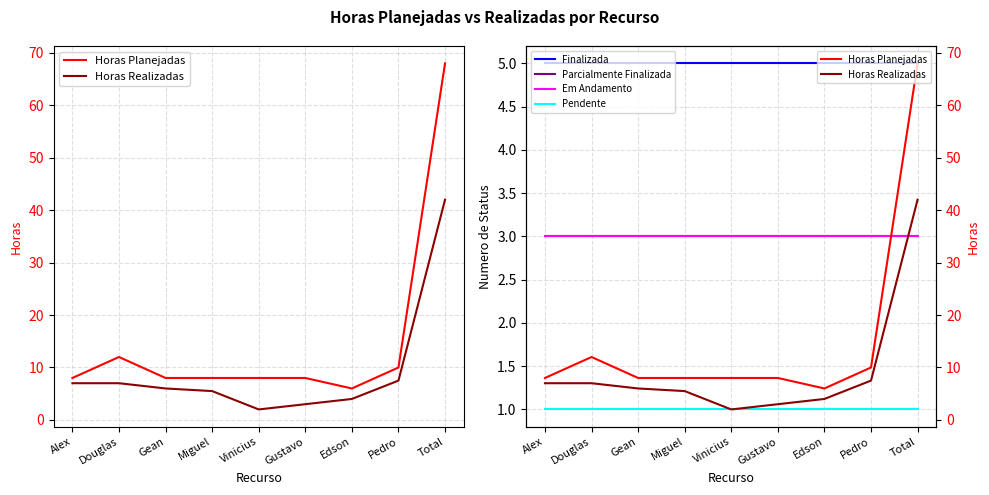

Where does the Horas Realizadas series first go above 6?

Alex